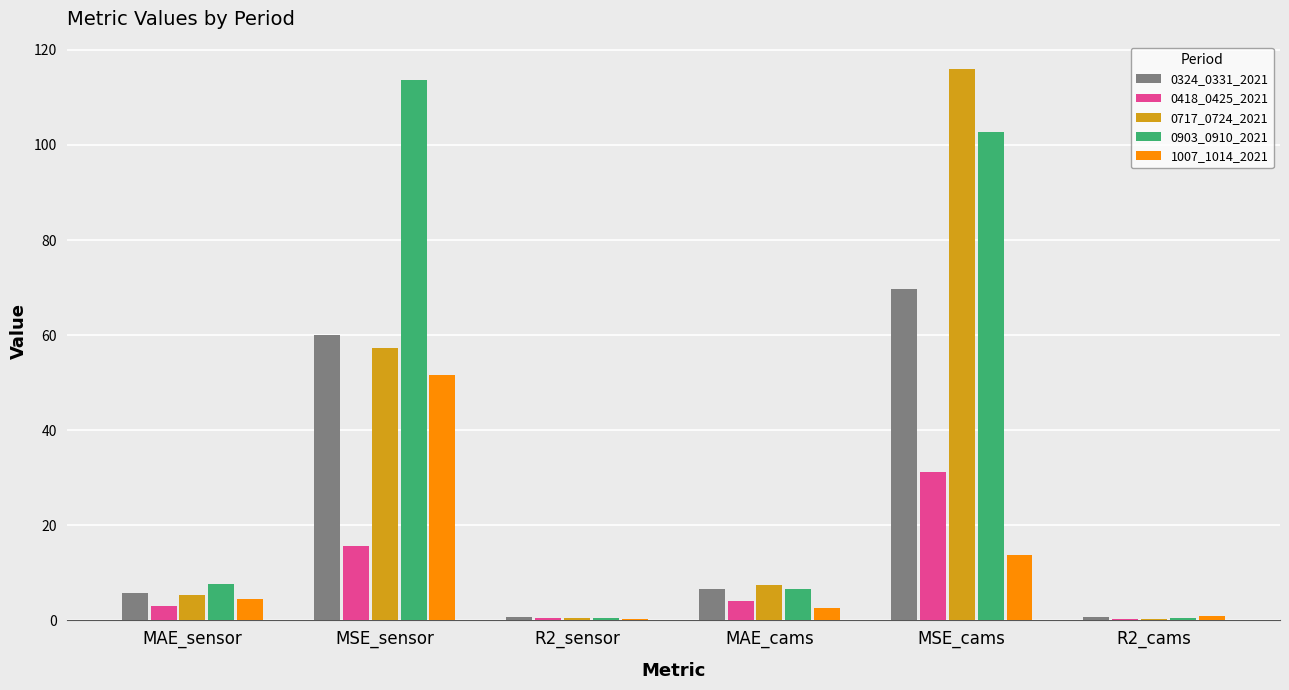

Which series has the largest total across all categories?

0903_0910_2021